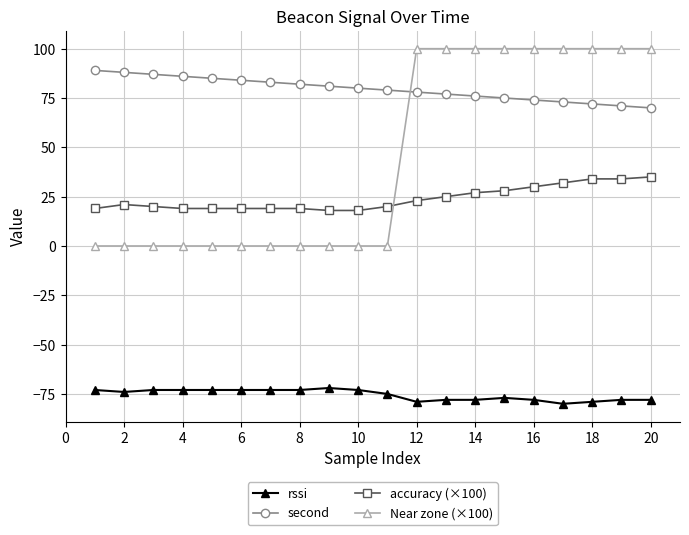

What is the maximum value for accuracy (×100)?

35.0